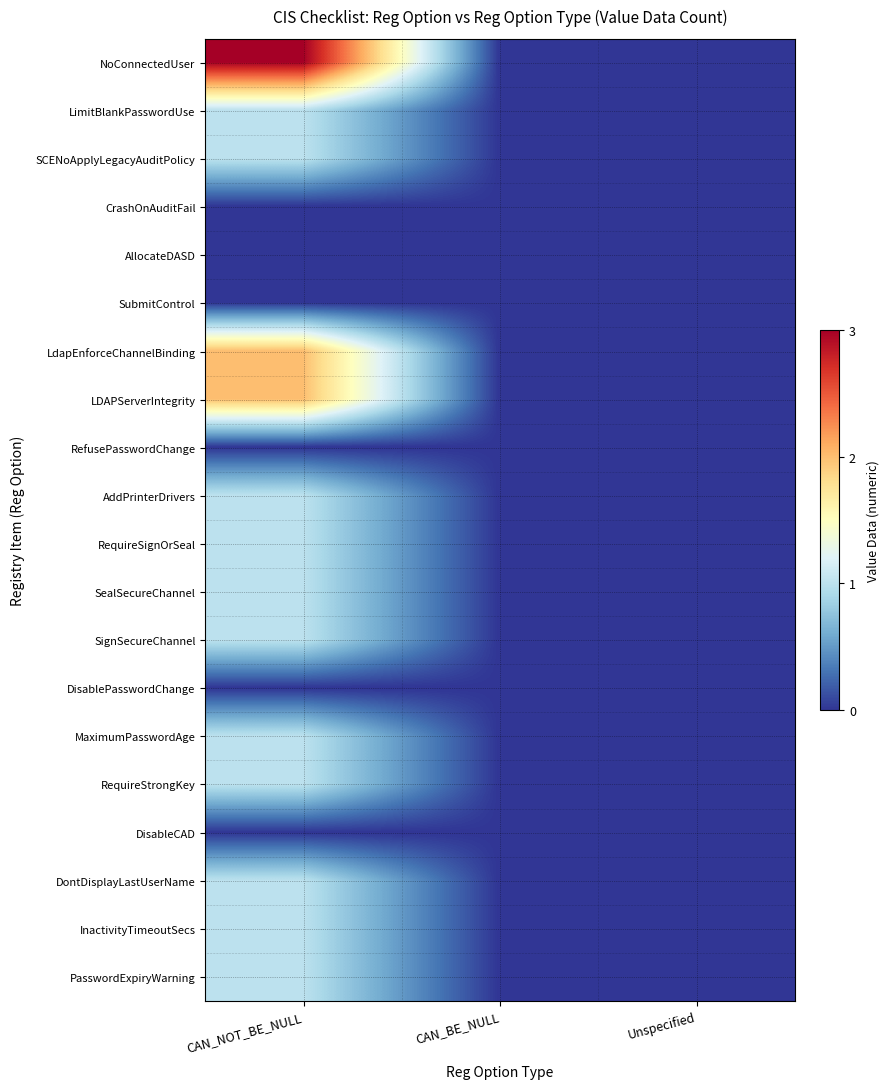

Between CAN_NOT_BE_NULL and Unspecified, which series saw the biggest shift?

NoConnectedUser